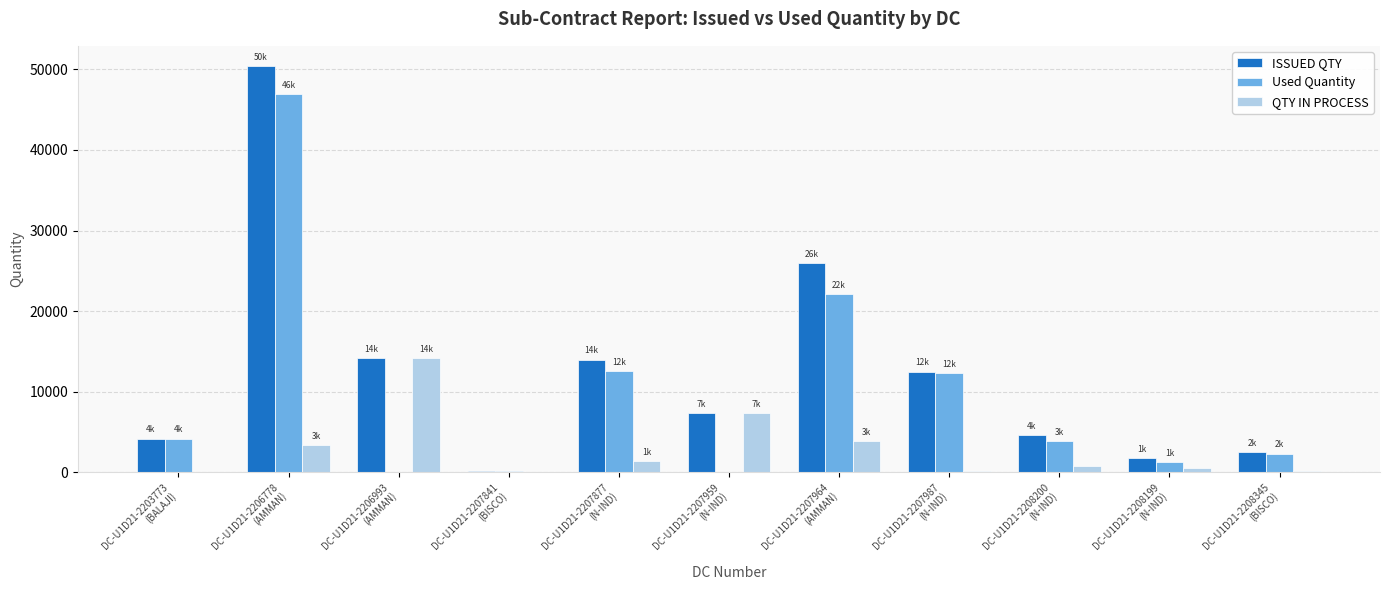

Which series has the largest total across all categories?

ISSUED QTY